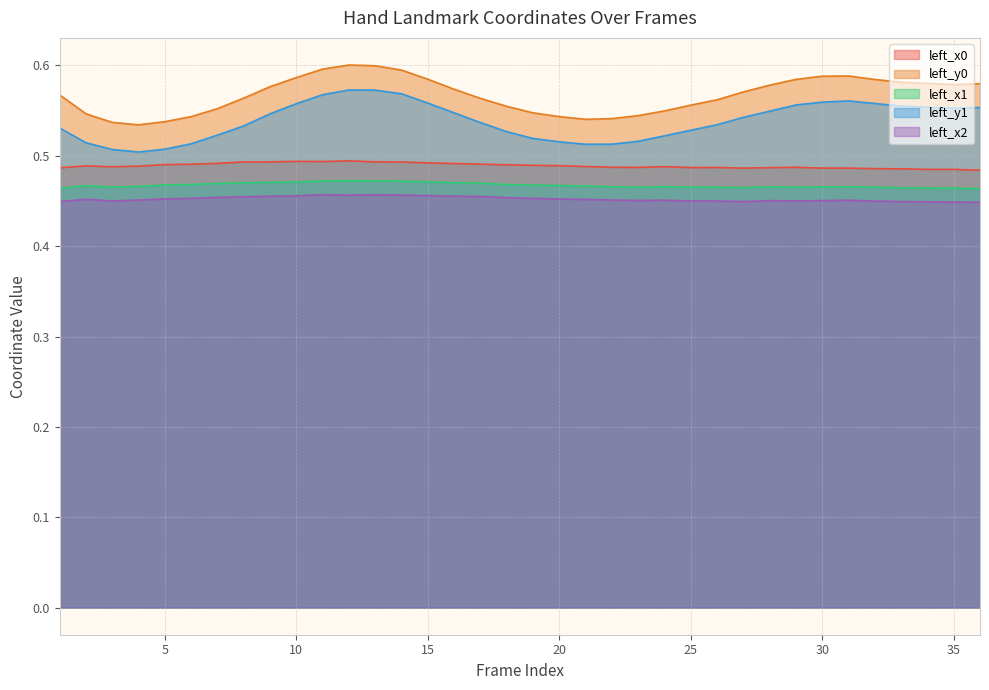

Does the chart display data point markers on the line(s)?

No